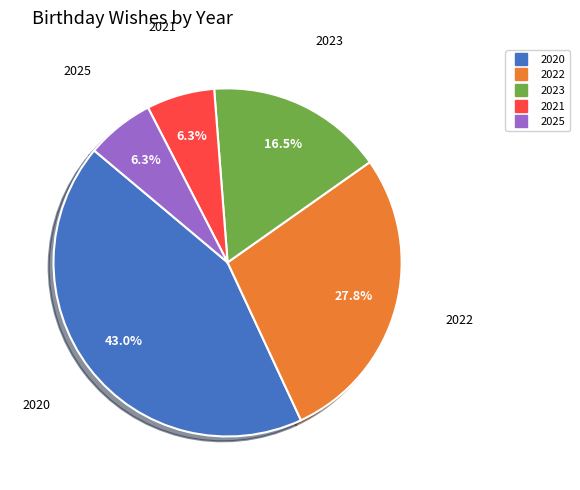

Is there a majority slice in this chart?

No